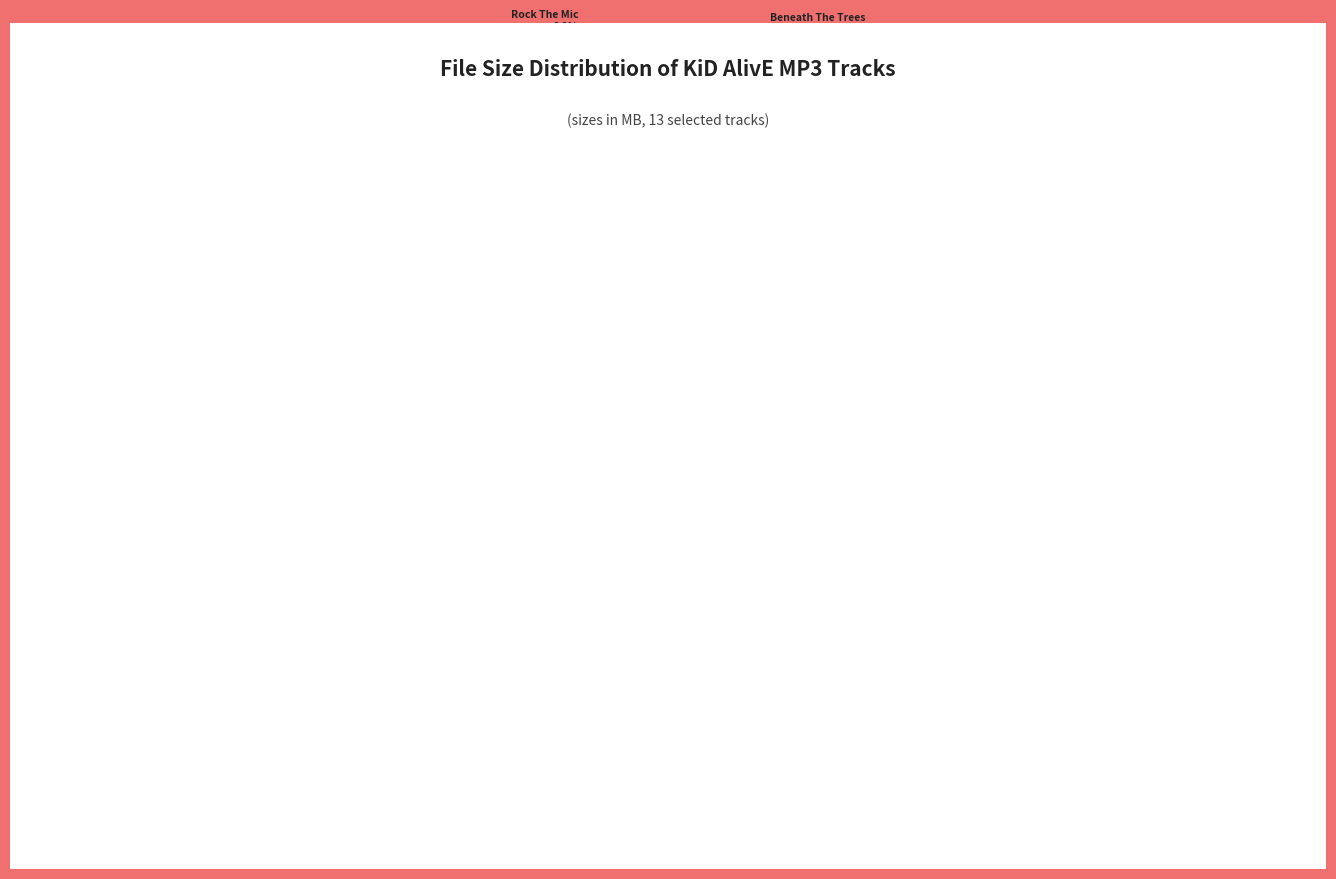

How much of the chart is everything except Leaves Change?

93.4%